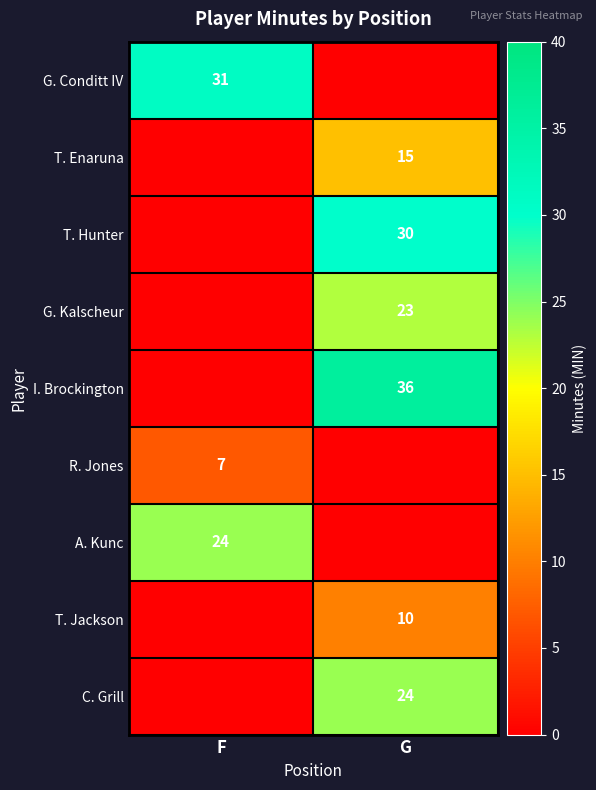

The value of G. Conditt IV at F is 31. True or false?

True